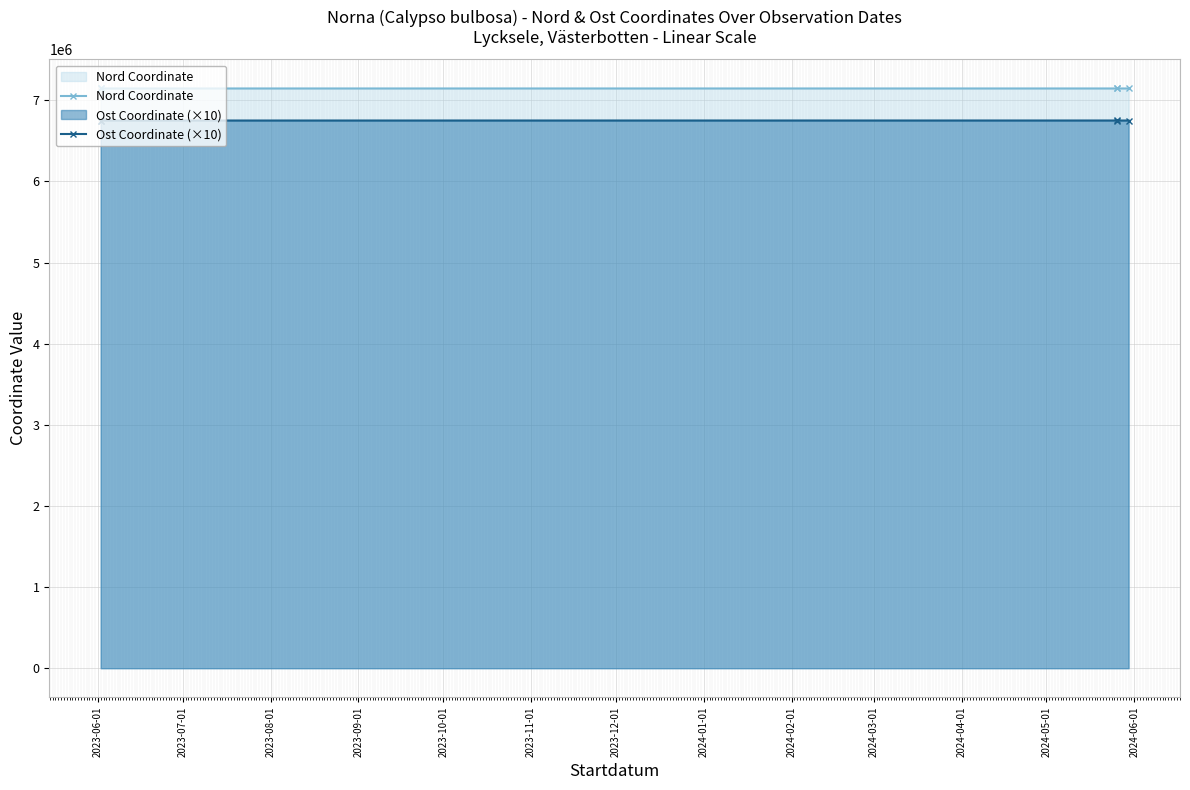

What is the maximum value for Ost Coordinate (×10)?

6751780